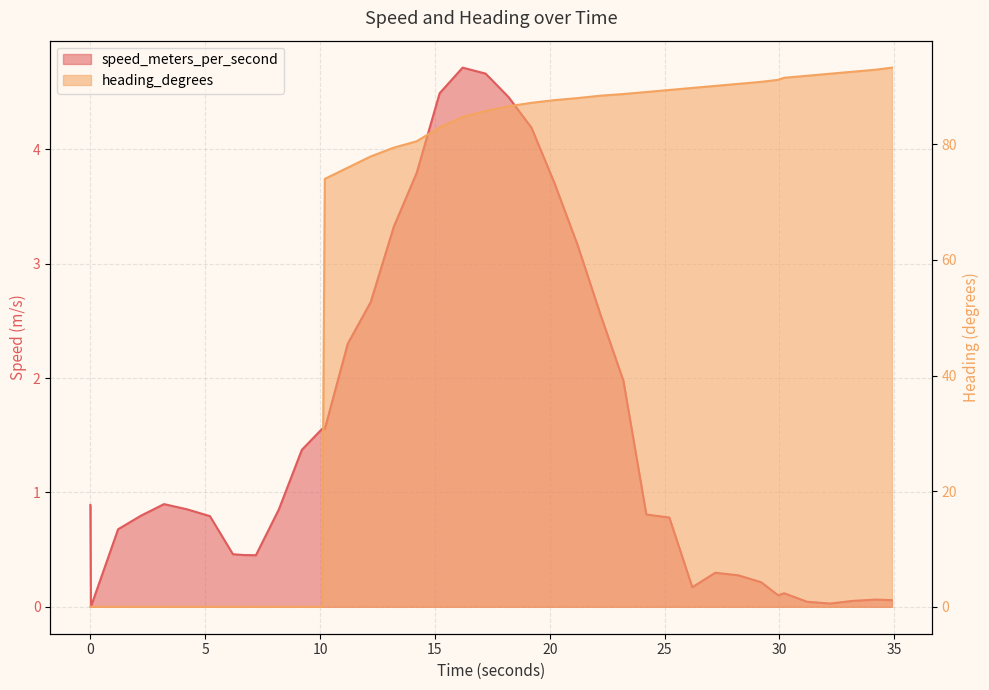

What is the difference between the highest and lowest values at 8.207999945?

0.9